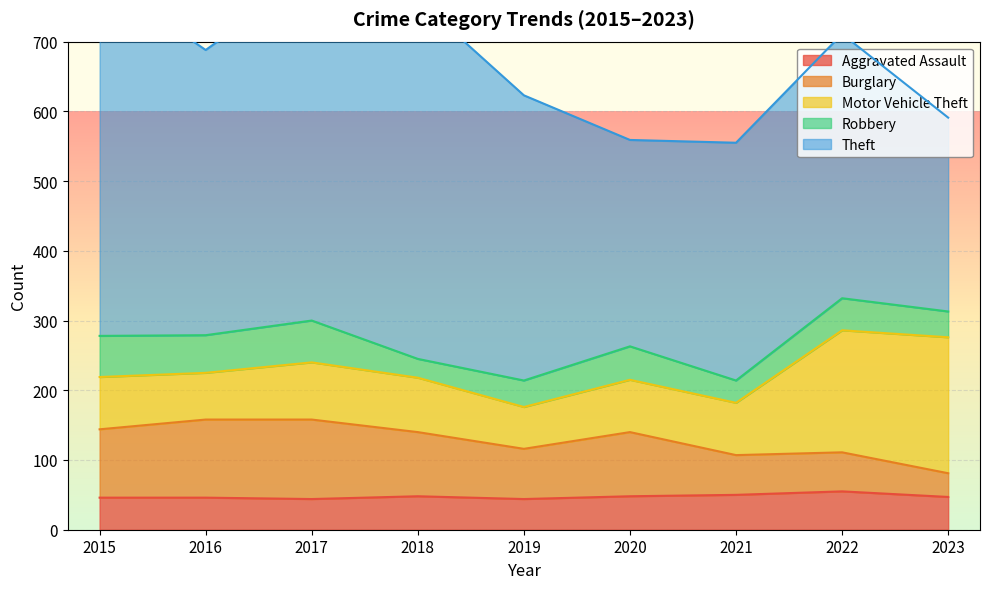

What is the spread (max minus min) of values at 2018?

488